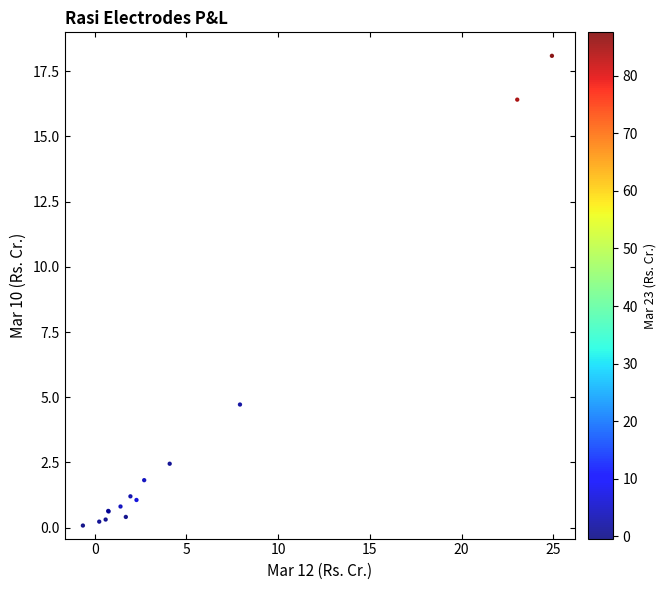

What Y value in the scatter plot is closest to 9?

4.7